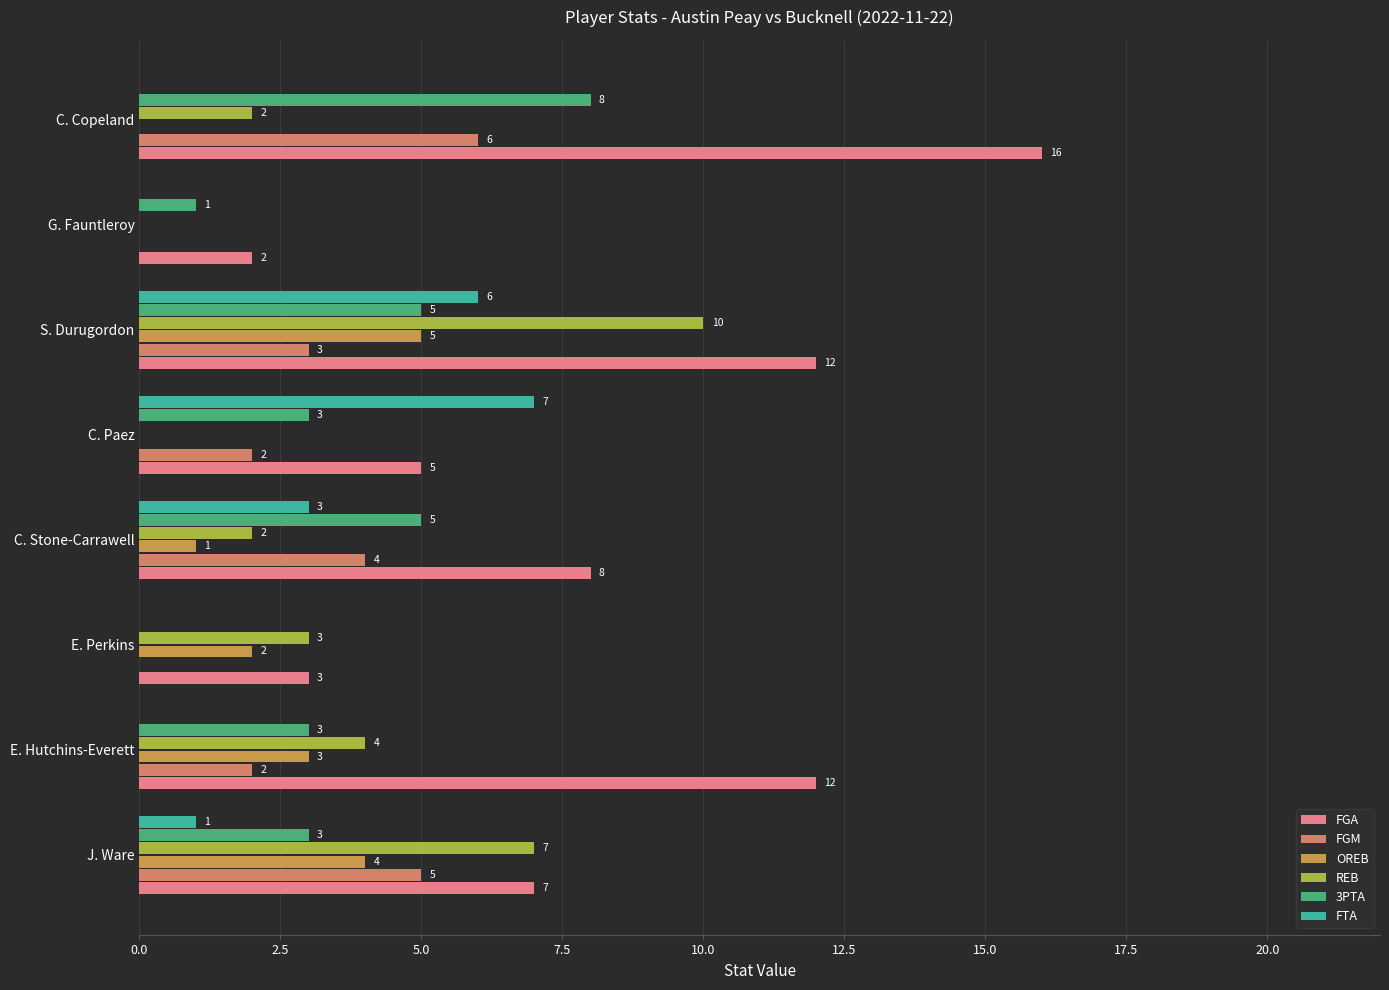

What is the difference between the maximum and minimum values in the FGM series?

6